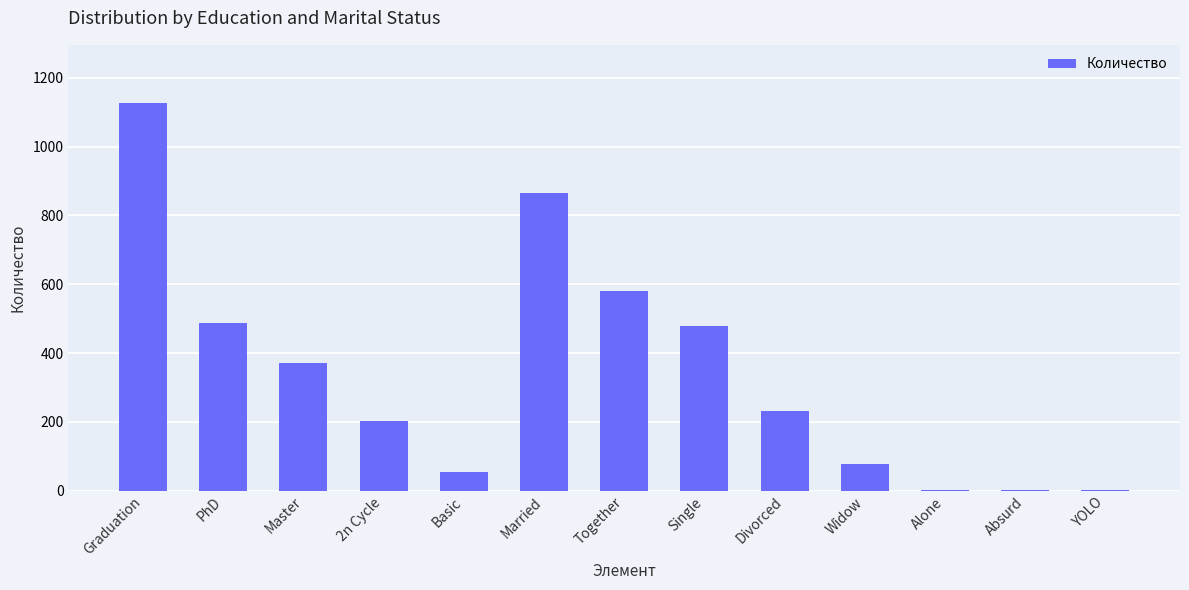

How many data points does each series have?

13